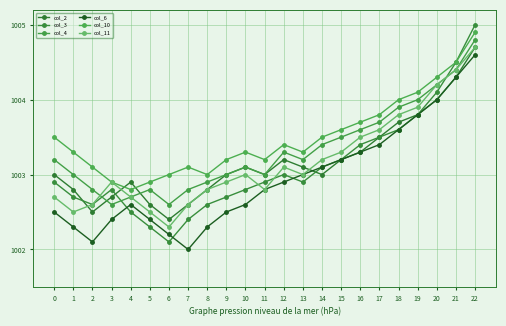

What is the spread (max minus min) of values at 15?

0.4